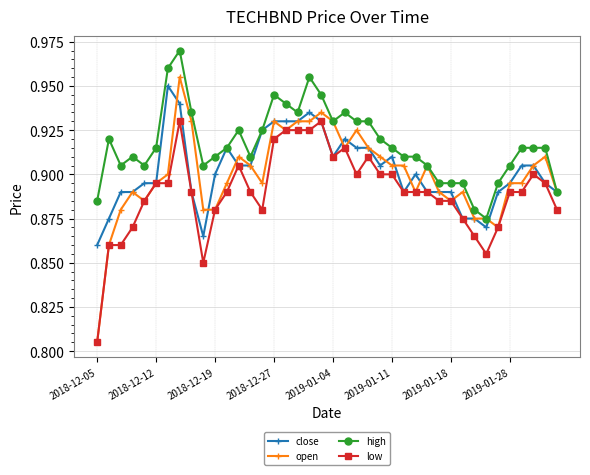

At how many categories does at least one series exceed 0?

40